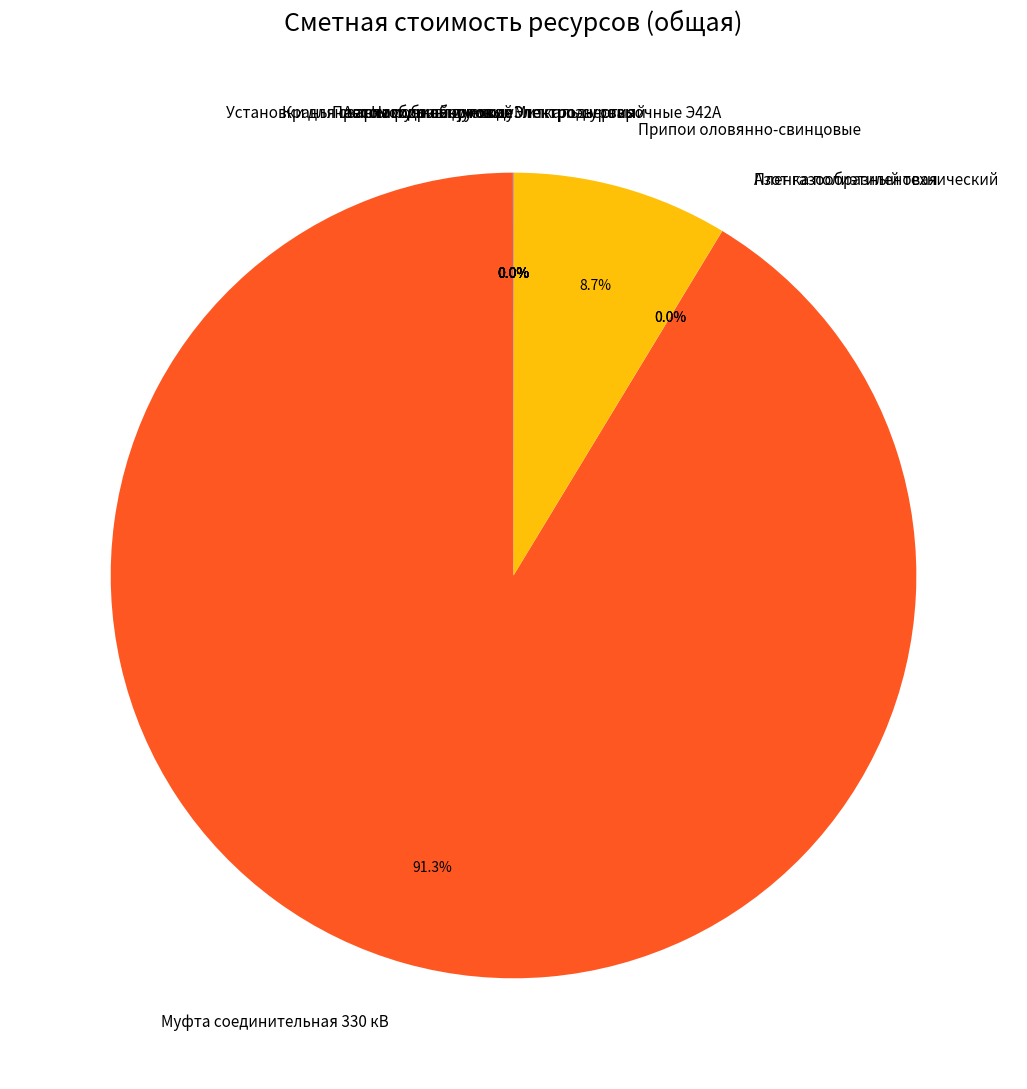

What portion of the pie excludes Припои оловянно-свинцовые?

91.3%